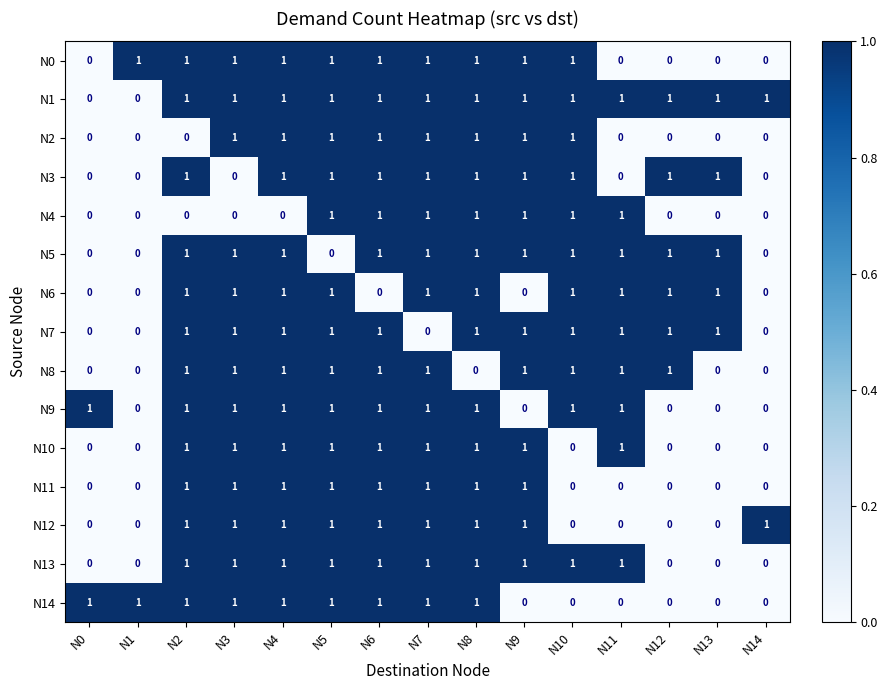

Is it true that N11 equals 1 at N7?

True